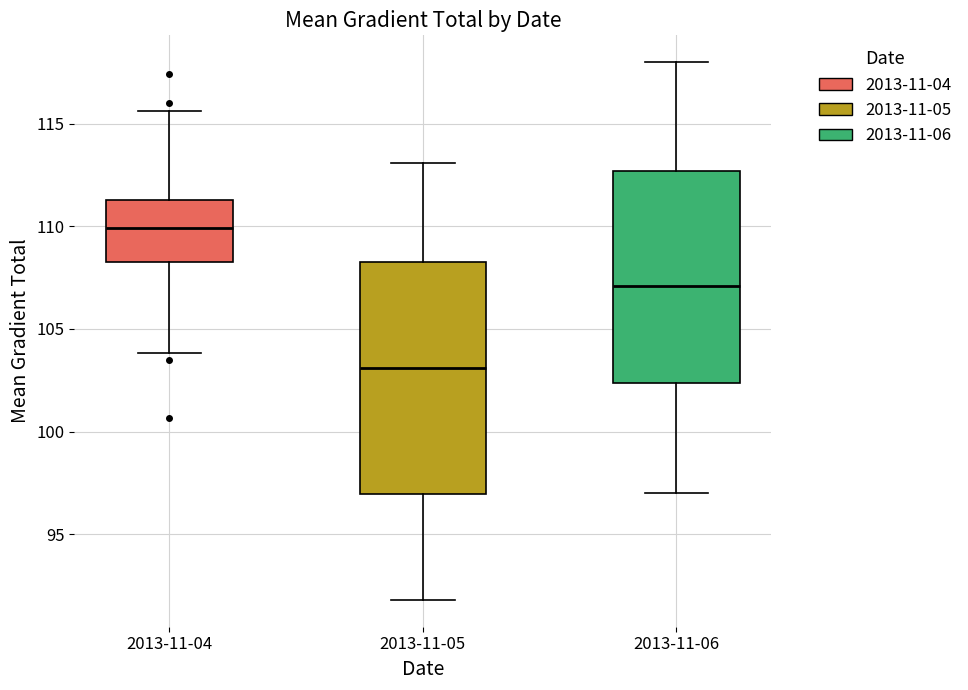

Which box is the tallest, from its lower edge to its upper edge?

2013-11-05